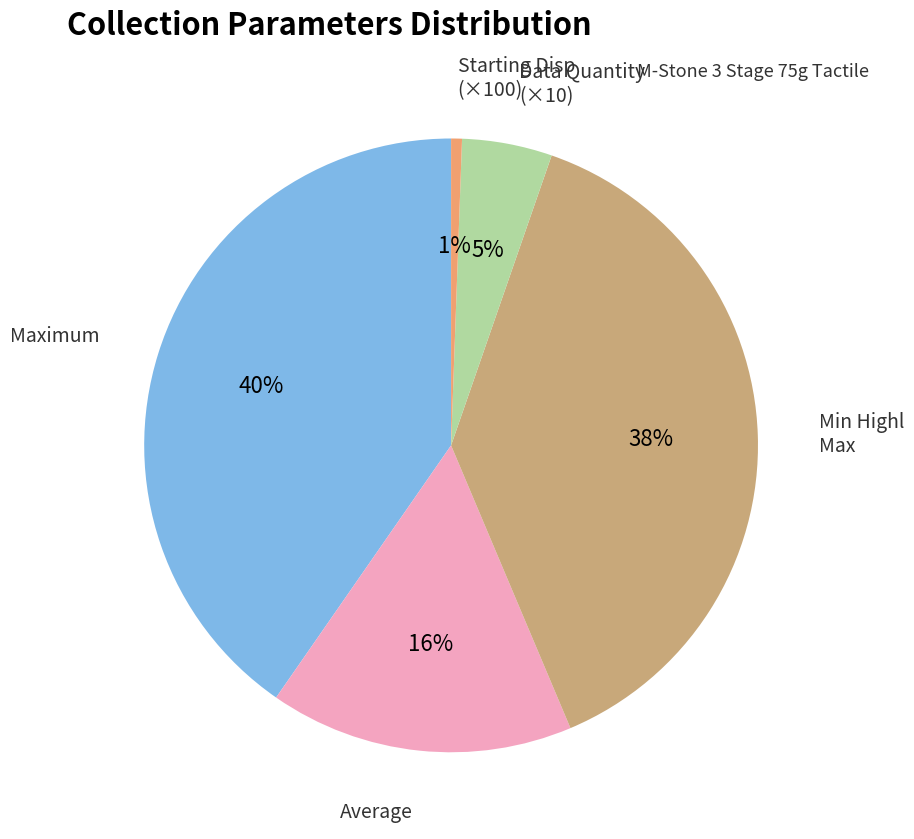

Does any single category account for the majority?

No